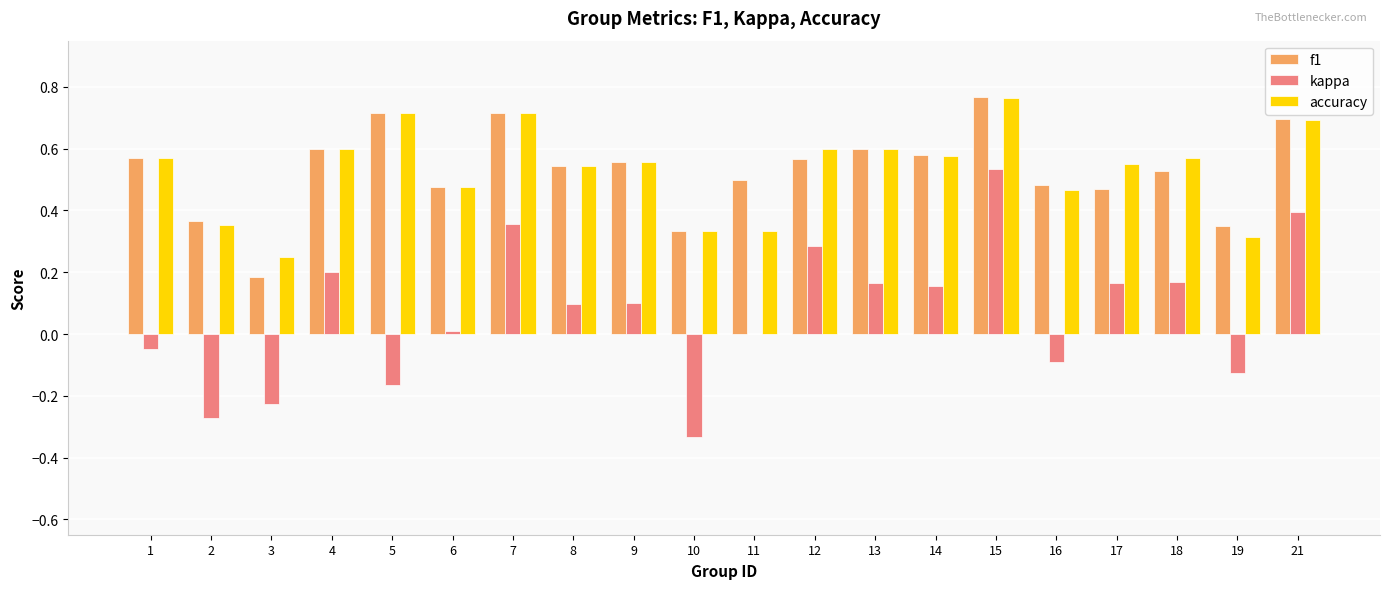

What is the sum of all kappa values?

1.4